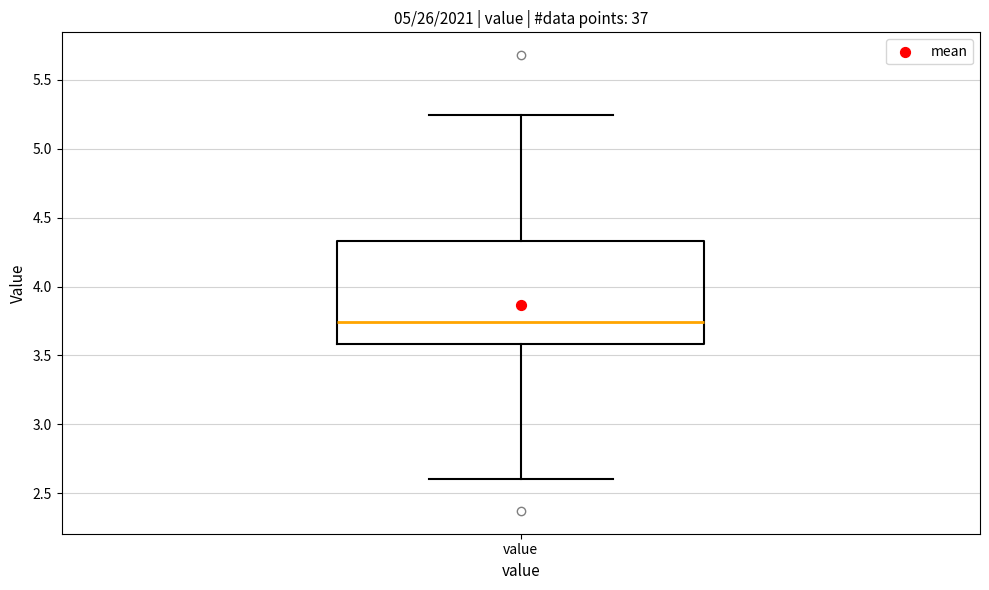

Read this box plot against the y-axis: the position of the median line, the range covered by the box, and the ends of both whiskers. The values are not printed on the chart, so give them approximately, as read against the axis.

median 3.75, box 3.60 to 4.35, whiskers 2.60 to 5.25